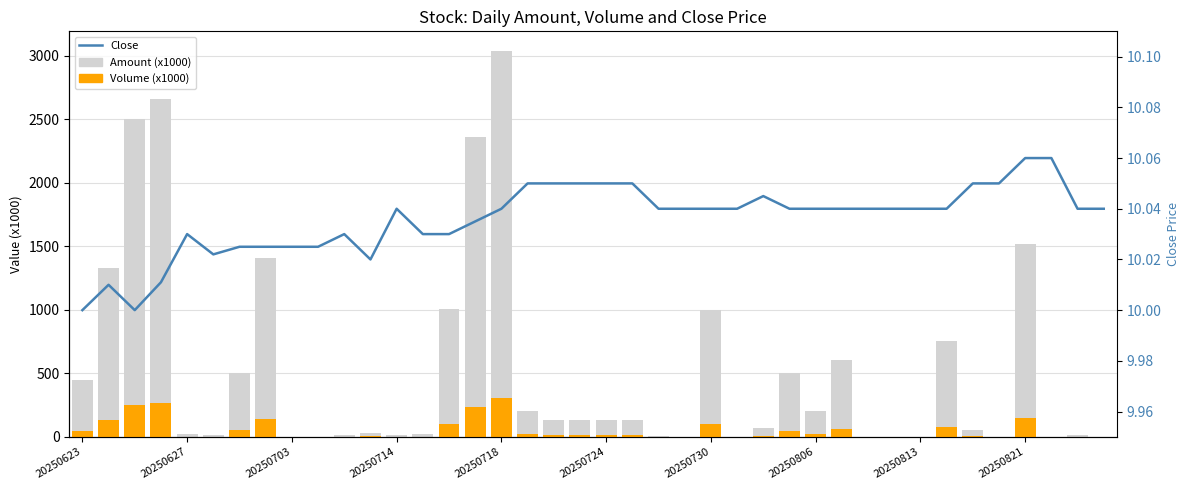

What is the maximum value for Close?

10.1